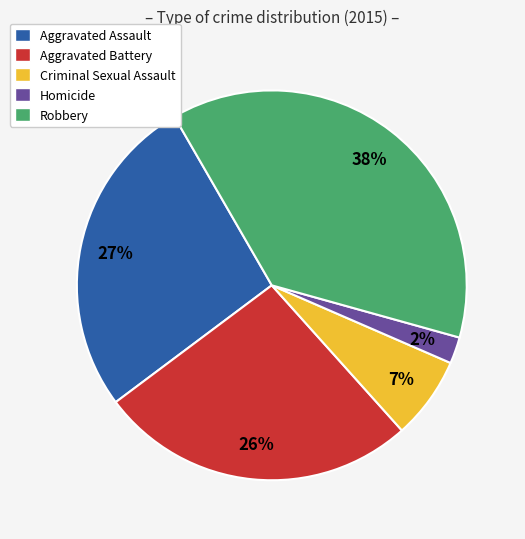

Is Criminal Sexual Assault the majority of the pie?

No